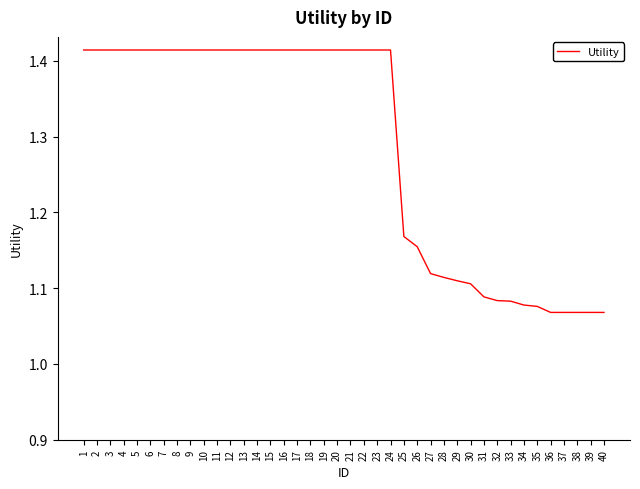

Which has a higher value, 31 or 10?

10